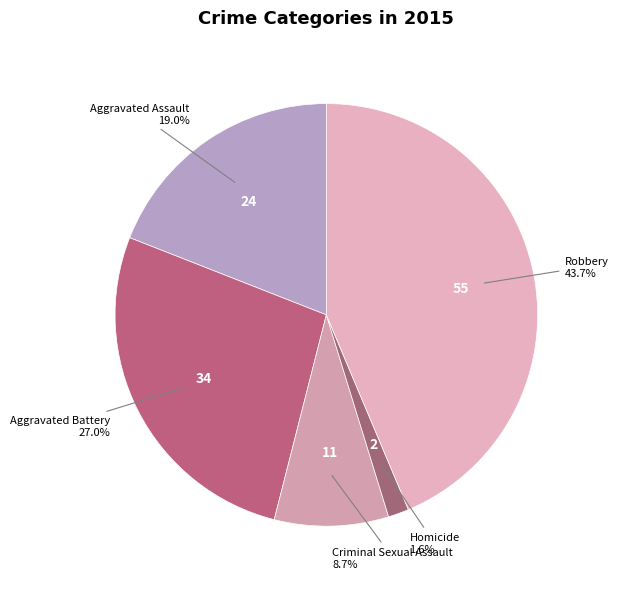

To the nearest percent, what percentage of the pie is Robbery?

44%